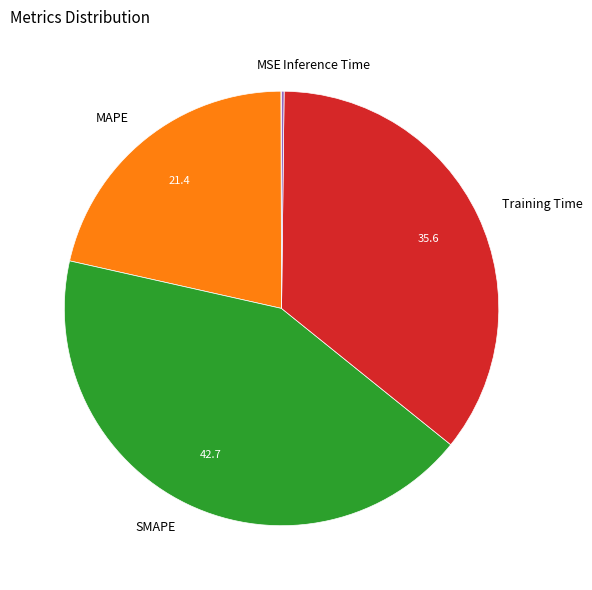

Between MAPE and Training Time, which is larger?

Training Time